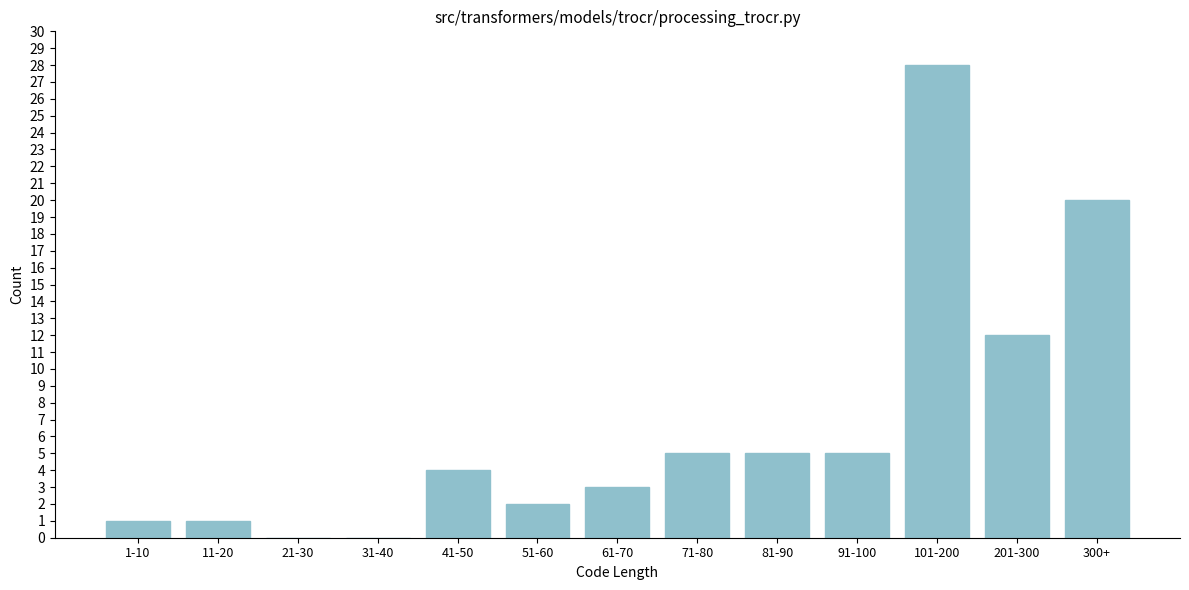

Reading right to left, list all the values displayed in this chart.

300+=20	201-300=12	101-200=28	91-100=5	81-90=5	71-80=5	61-70=3	51-60=2	41-50=4	31-40=0	21-30=0	11-20=1	1-10=1